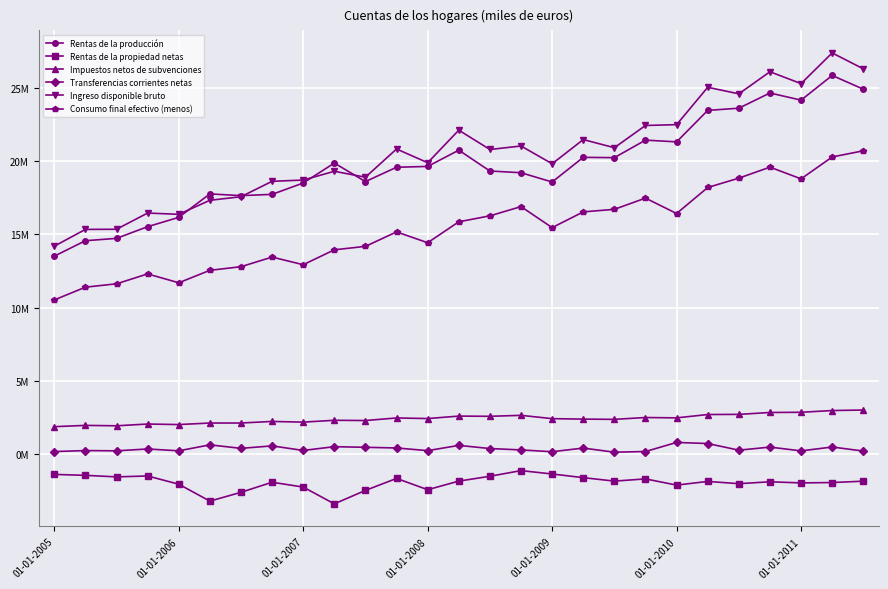

In Rentas de la propiedad netas, how many points are lower than both neighbors (excluding endpoints)?

8